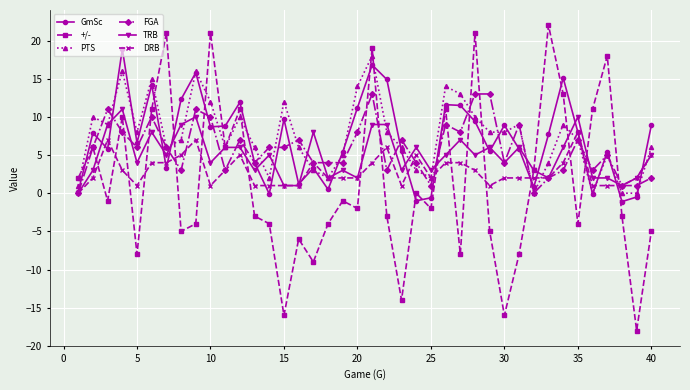

What is the greatest value displayed?

22.0